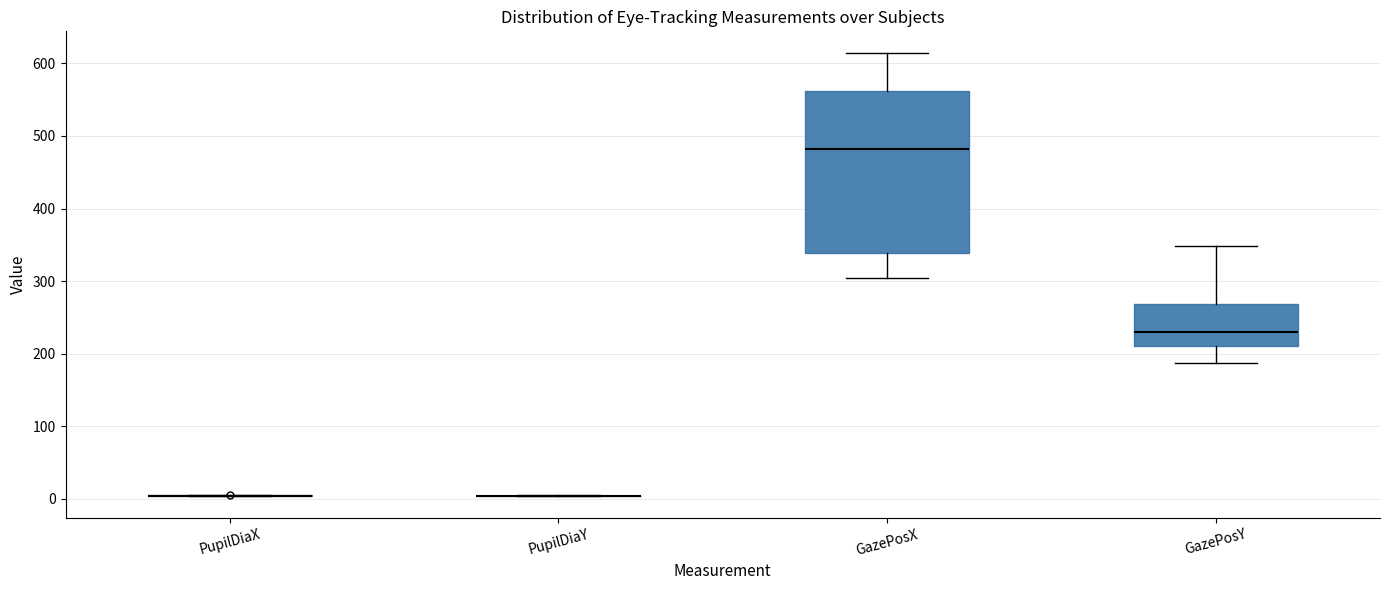

Comparing the boxes themselves (not the whiskers), which one is the tallest?

GazePosX